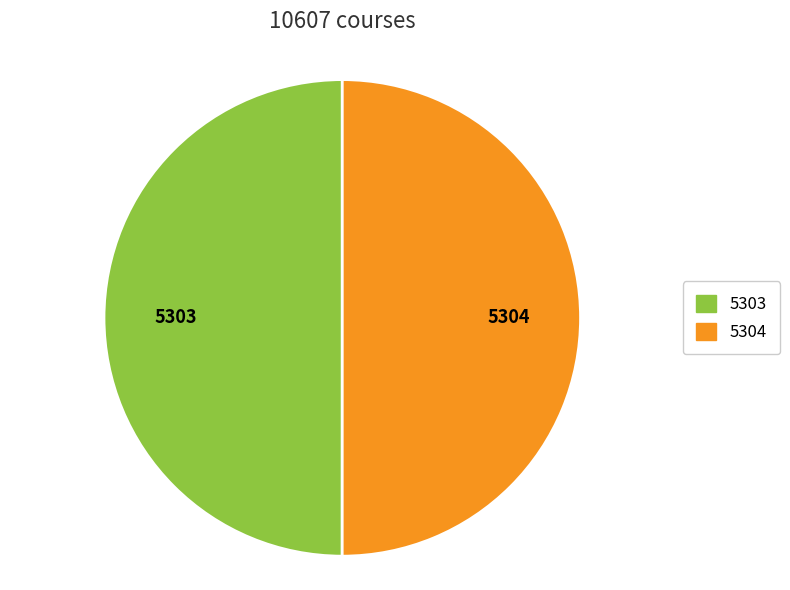

The 5303 slice represents 63% of the pie. True or false?

False